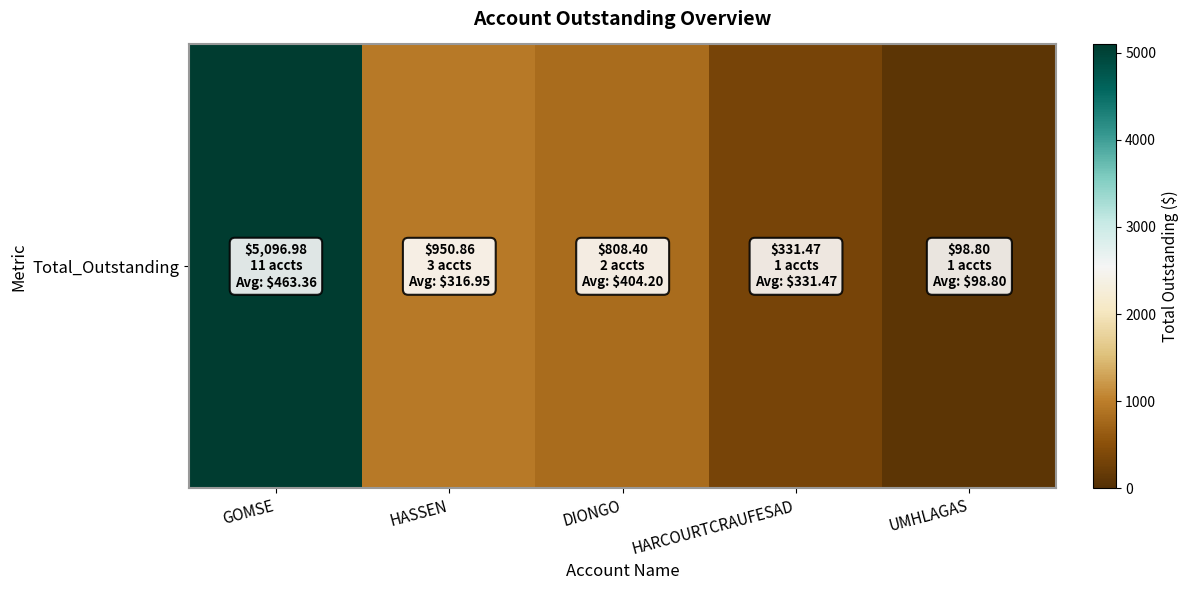

Which has a higher value, DIONGO or GOMSE?

GOMSE